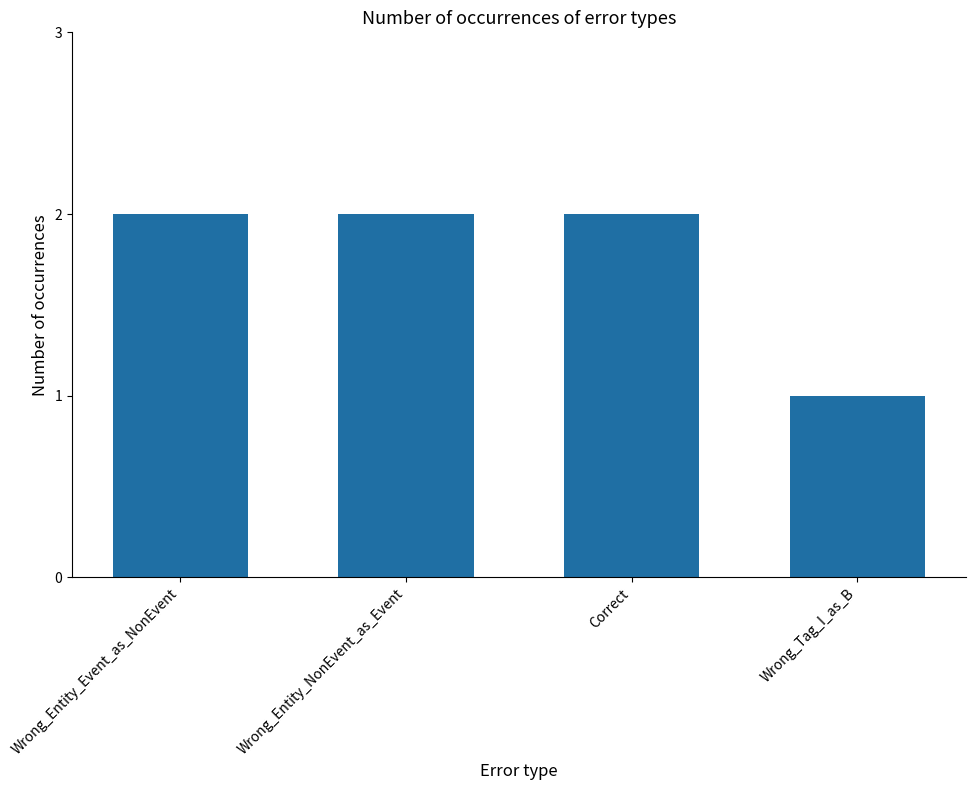

What position from the left is Correct?

3